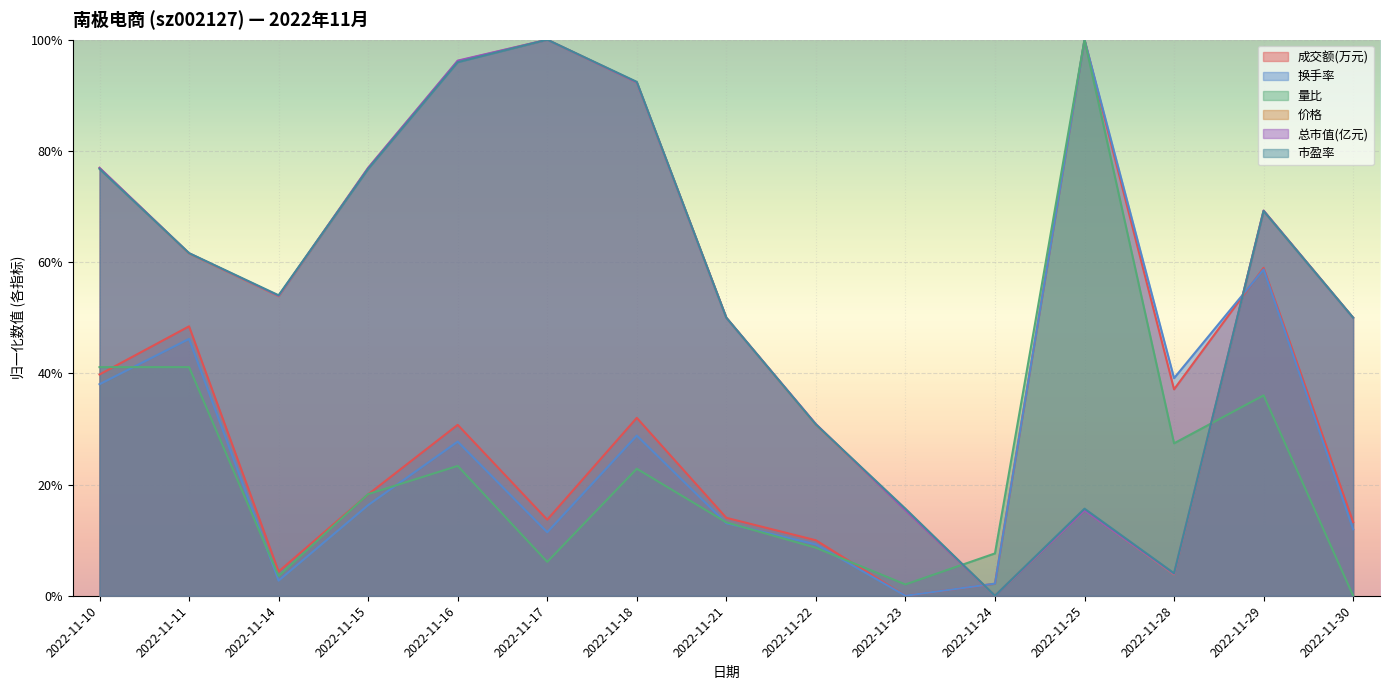

At how many categories does at least one series exceed 0?

15